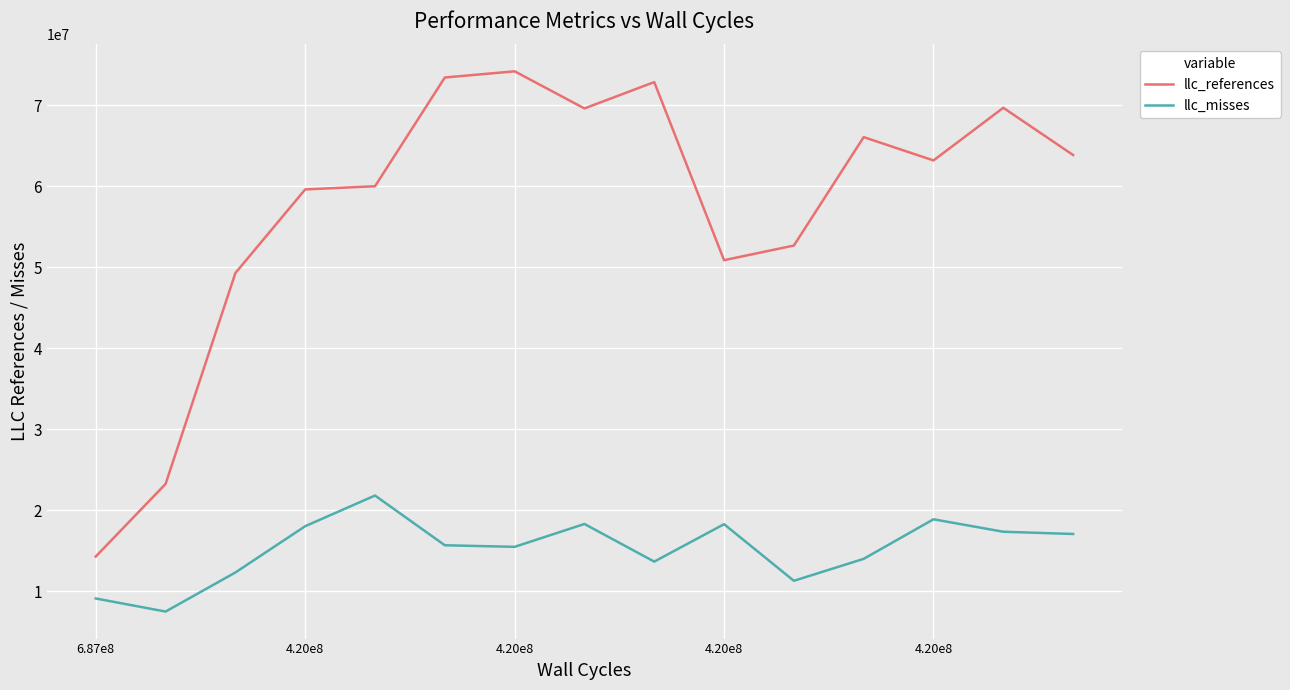

Which series has the largest total across all categories?

llc_references